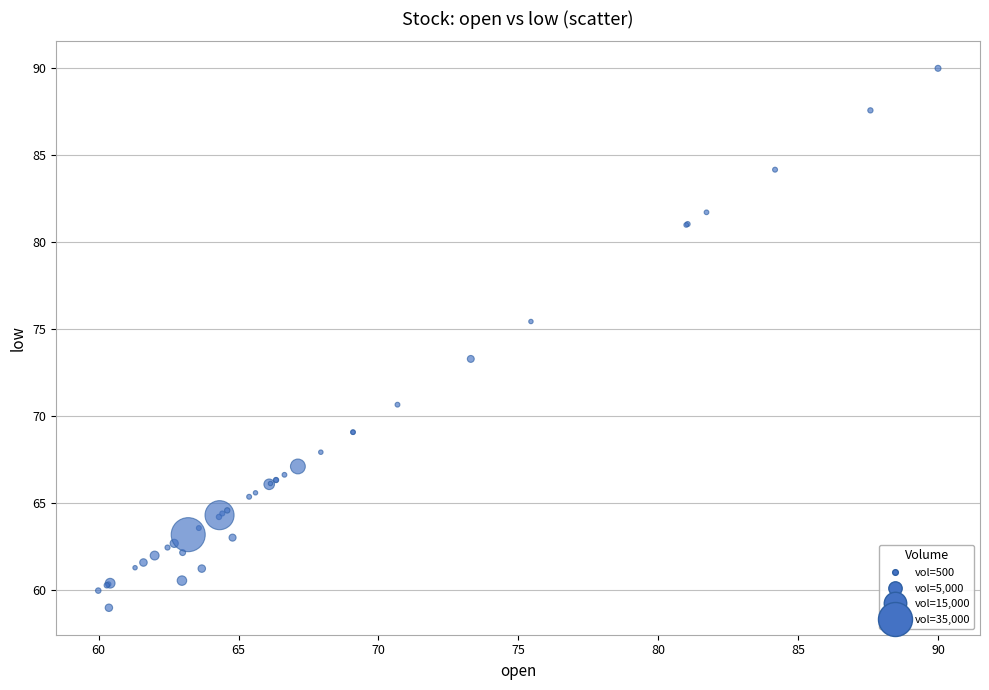

What Y value in the scatter plot is closest to 74?

73.3